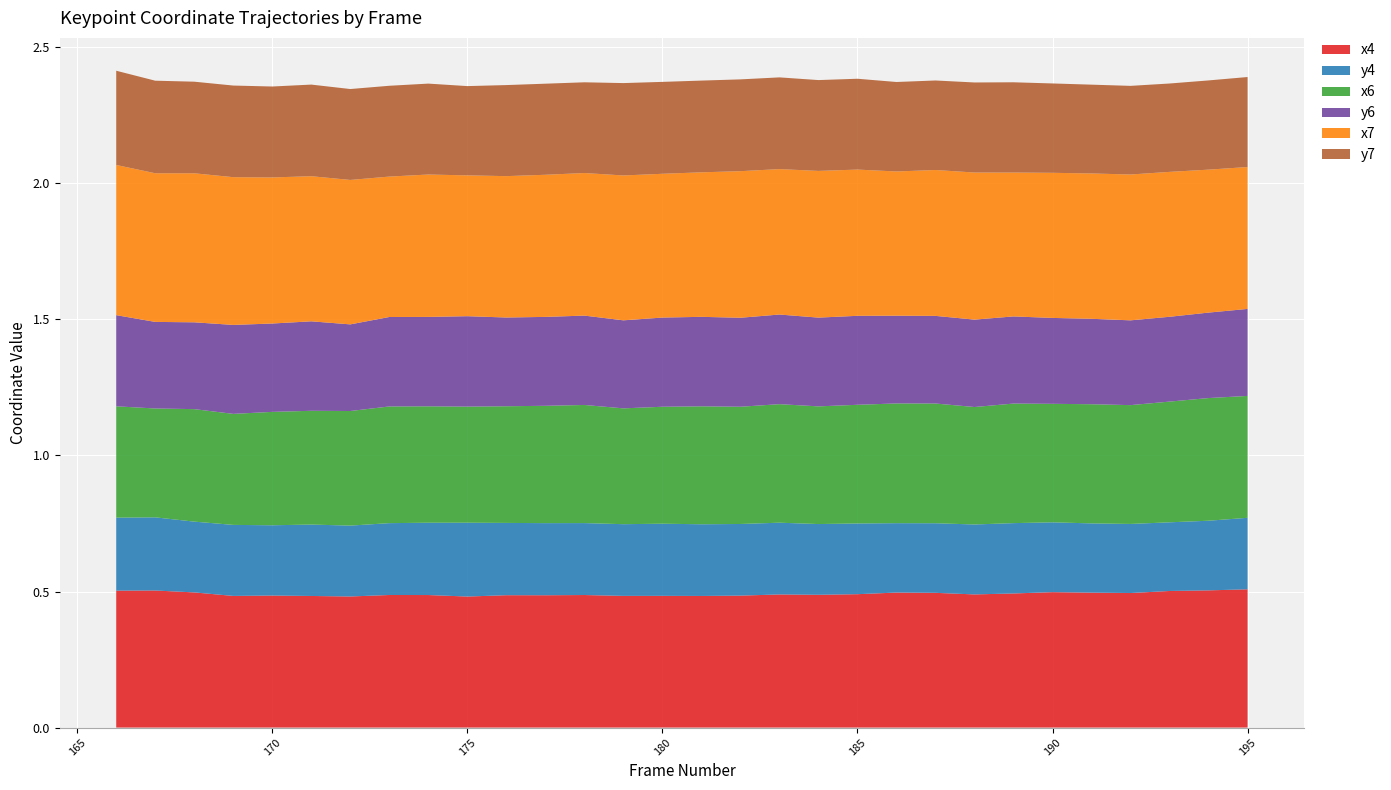

Reading left to right, list all the values displayed in this chart.

x4: 166=0.5	167=0.5	168=0.5	169=0.5	170=0.5	171=0.5	172=0.5	173=0.5	174=0.5	175=0.5	176=0.5	177=0.5	178=0.5	179=0.5	180=0.5	181=0.5	182=0.5	183=0.5	184=0.5	185=0.5	186=0.5	187=0.5	188=0.5	189=0.5	190=0.5	191=0.5	192=0.5	193=0.5	194=0.5	195=0.5
y4: 166=0.3	167=0.3	168=0.3	169=0.3	170=0.3	171=0.3	172=0.3	173=0.3	174=0.3	175=0.3	176=0.3	177=0.3	178=0.3	179=0.3	180=0.3	181=0.3	182=0.3	183=0.3	184=0.3	185=0.3	186=0.3	187=0.3	188=0.3	189=0.3	190=0.3	191=0.3	192=0.3	193=0.3	194=0.3	195=0.3
x6: 166=0.4	167=0.4	168=0.4	169=0.4	170=0.4	171=0.4	172=0.4	173=0.4	174=0.4	175=0.4	176=0.4	177=0.4	178=0.4	179=0.4	180=0.4	181=0.4	182=0.4	183=0.4	184=0.4	185=0.4	186=0.4	187=0.4	188=0.4	189=0.4	190=0.4	191=0.4	192=0.4	193=0.4	194=0.5	195=0.4
y6: 166=0.3	167=0.3	168=0.3	169=0.3	170=0.3	171=0.3	172=0.3	173=0.3	174=0.3	175=0.3	176=0.3	177=0.3	178=0.3	179=0.3	180=0.3	181=0.3	182=0.3	183=0.3	184=0.3	185=0.3	186=0.3	187=0.3	188=0.3	189=0.3	190=0.3	191=0.3	192=0.3	193=0.3	194=0.3	195=0.3
x7: 166=0.6	167=0.5	168=0.5	169=0.5	170=0.5	171=0.5	172=0.5	173=0.5	174=0.5	175=0.5	176=0.5	177=0.5	178=0.5	179=0.5	180=0.5	181=0.5	182=0.5	183=0.5	184=0.5	185=0.5	186=0.5	187=0.5	188=0.5	189=0.5	190=0.5	191=0.5	192=0.5	193=0.5	194=0.5	195=0.5
y7: 166=0.3	167=0.3	168=0.3	169=0.3	170=0.3	171=0.3	172=0.3	173=0.3	174=0.3	175=0.3	176=0.3	177=0.3	178=0.3	179=0.3	180=0.3	181=0.3	182=0.3	183=0.3	184=0.3	185=0.3	186=0.3	187=0.3	188=0.3	189=0.3	190=0.3	191=0.3	192=0.3	193=0.3	194=0.3	195=0.3